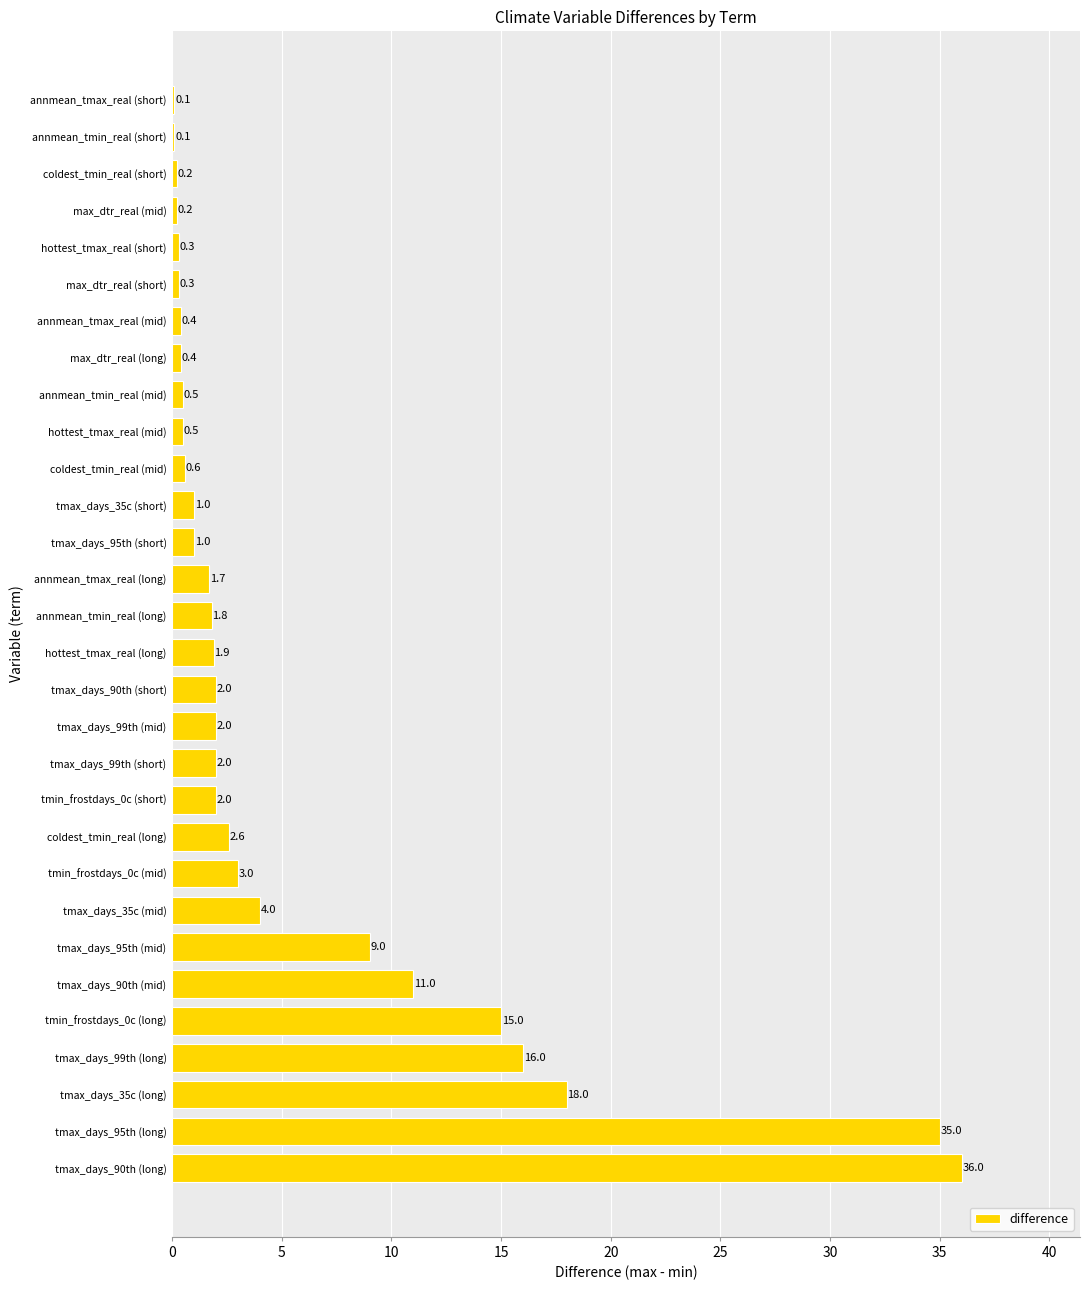

What is the average value?

5.6